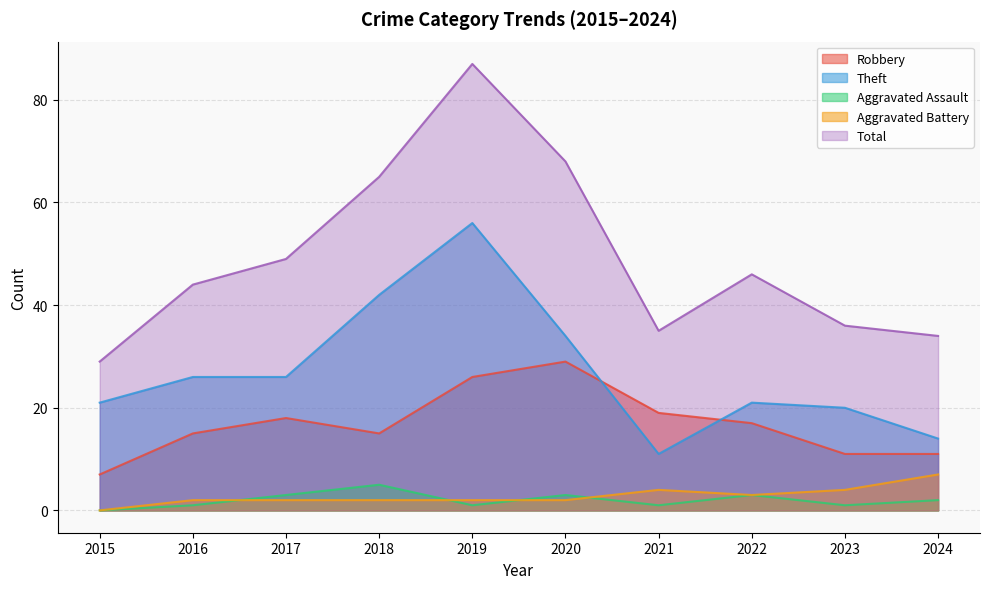

At which category is the sum across all series the highest?

2019